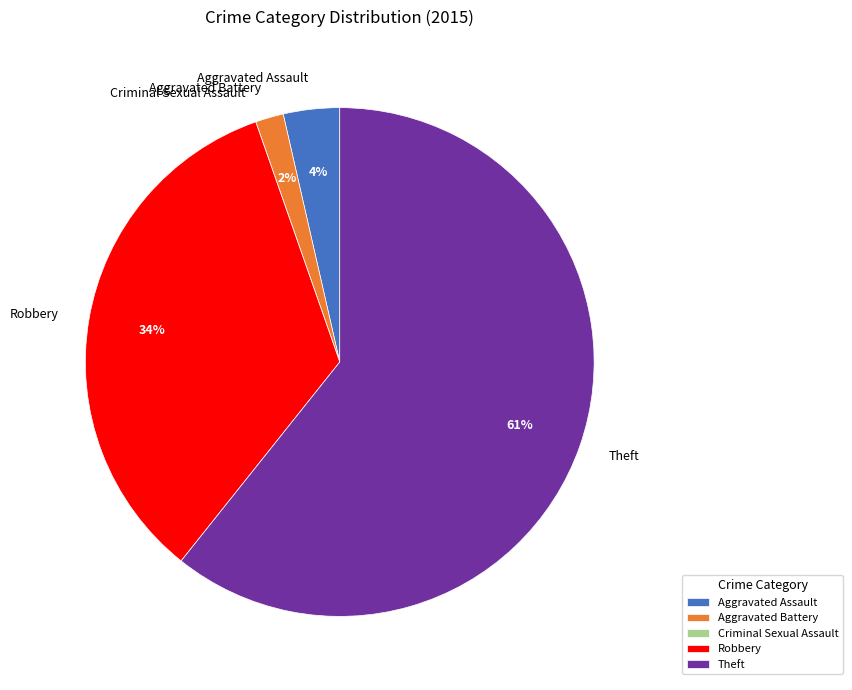

To the nearest percent, what percentage of the pie is Robbery?

34%